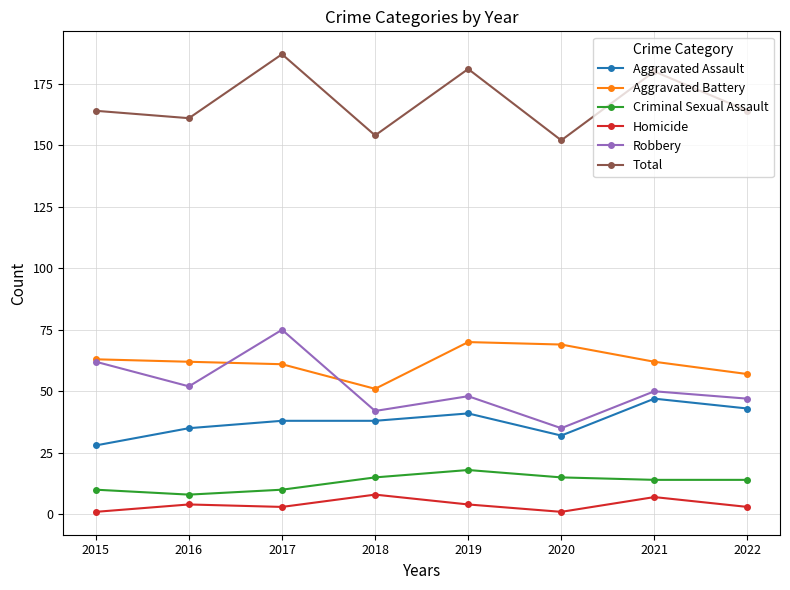

How many Aggravated Assault values are between 35 and 43?

5